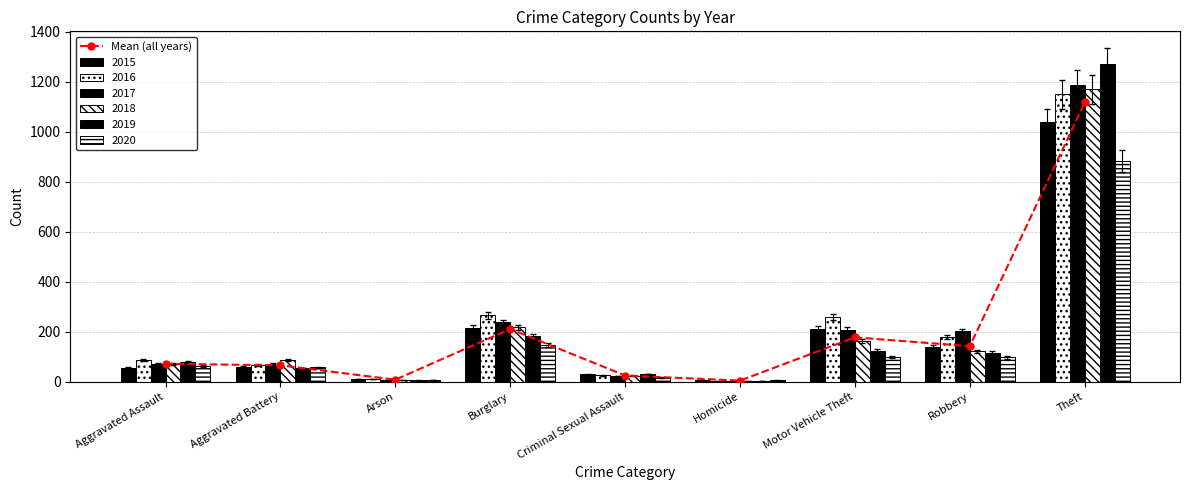

What value does the data have at Motor Vehicle Theft?

177.3